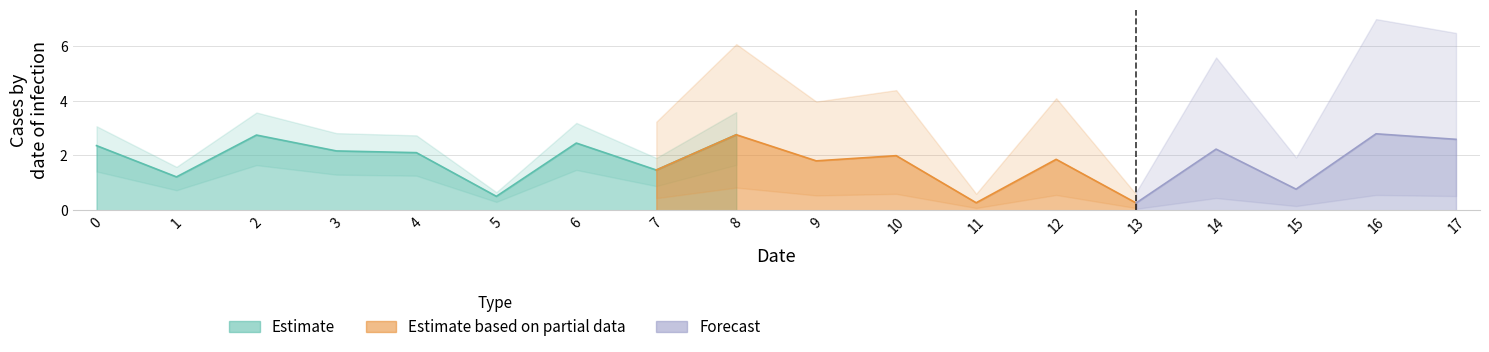

How many interior local valleys (lower than both neighbors) does the data have?

7